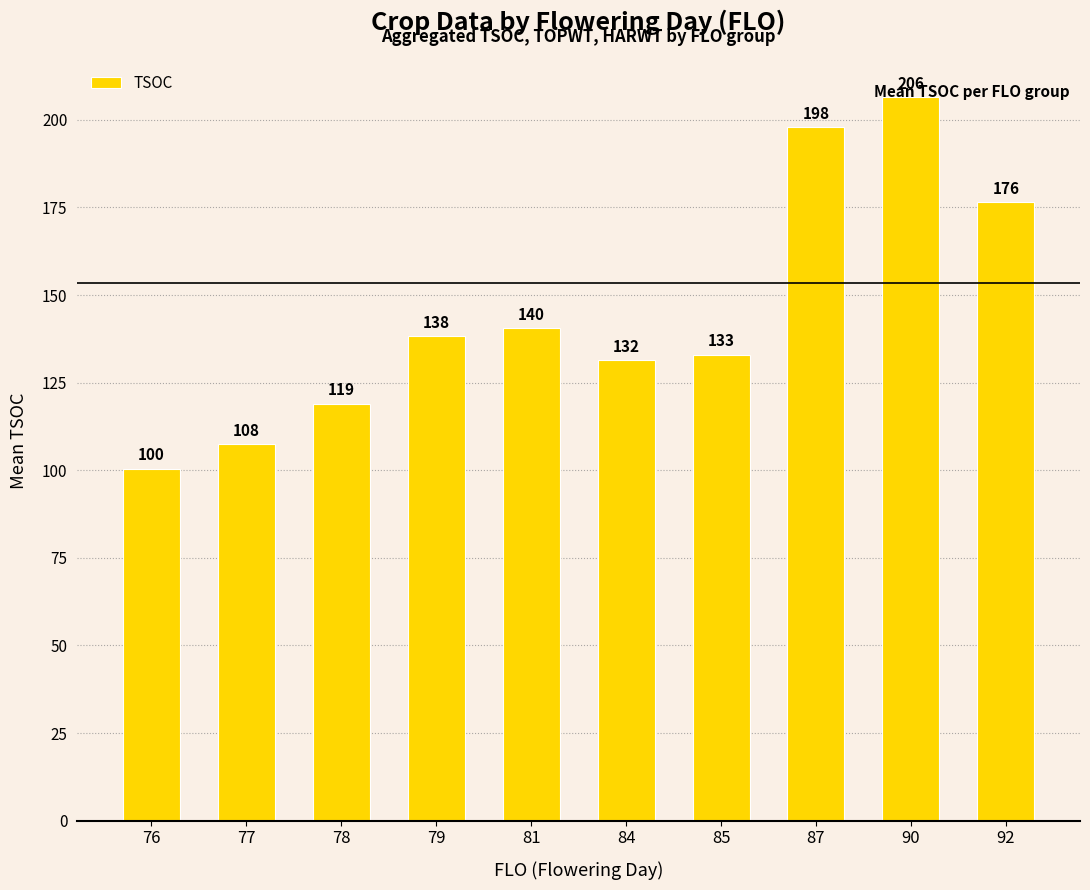

List the labels in order of value, largest first.

90, 87, 92, 81, 79, 85, 84, 78, 77, 76